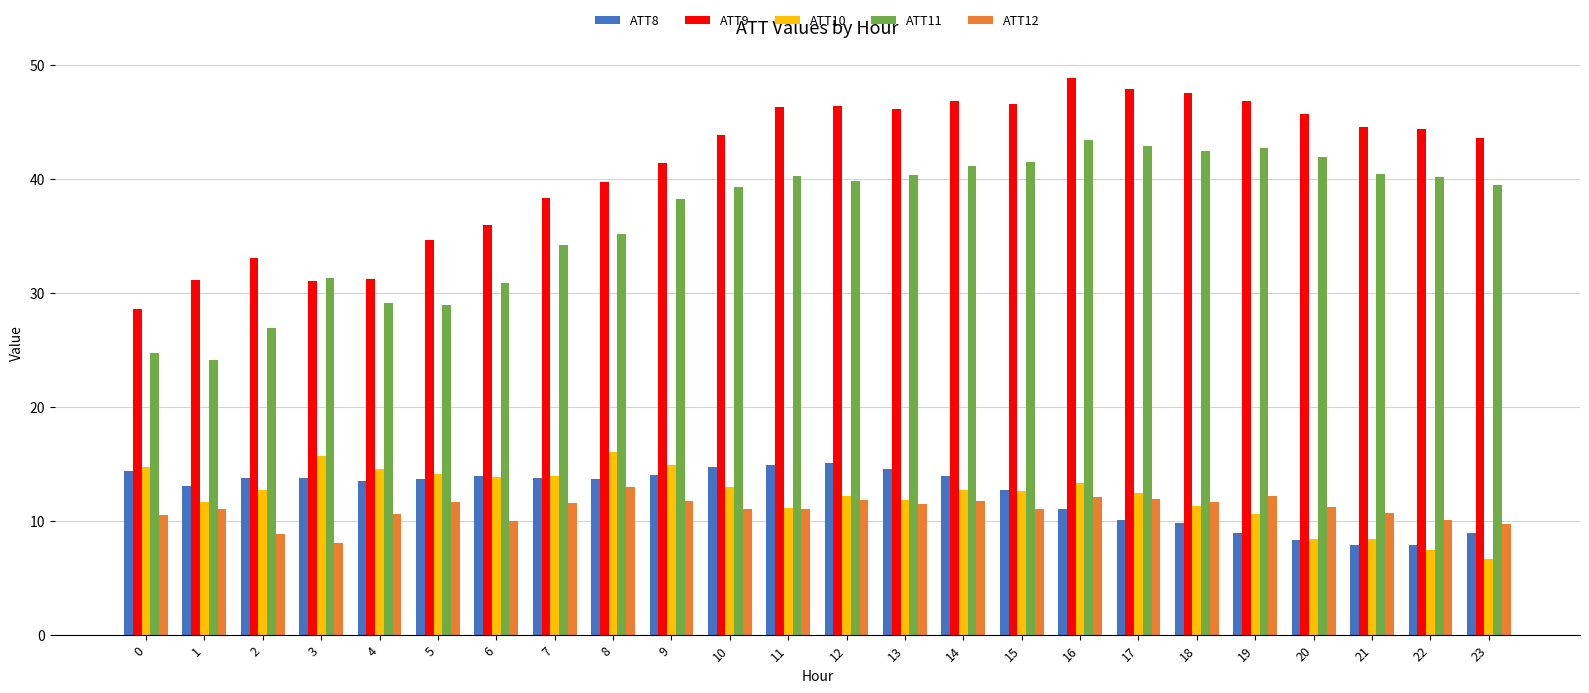

What is the minimum value for ATT11?

24.1